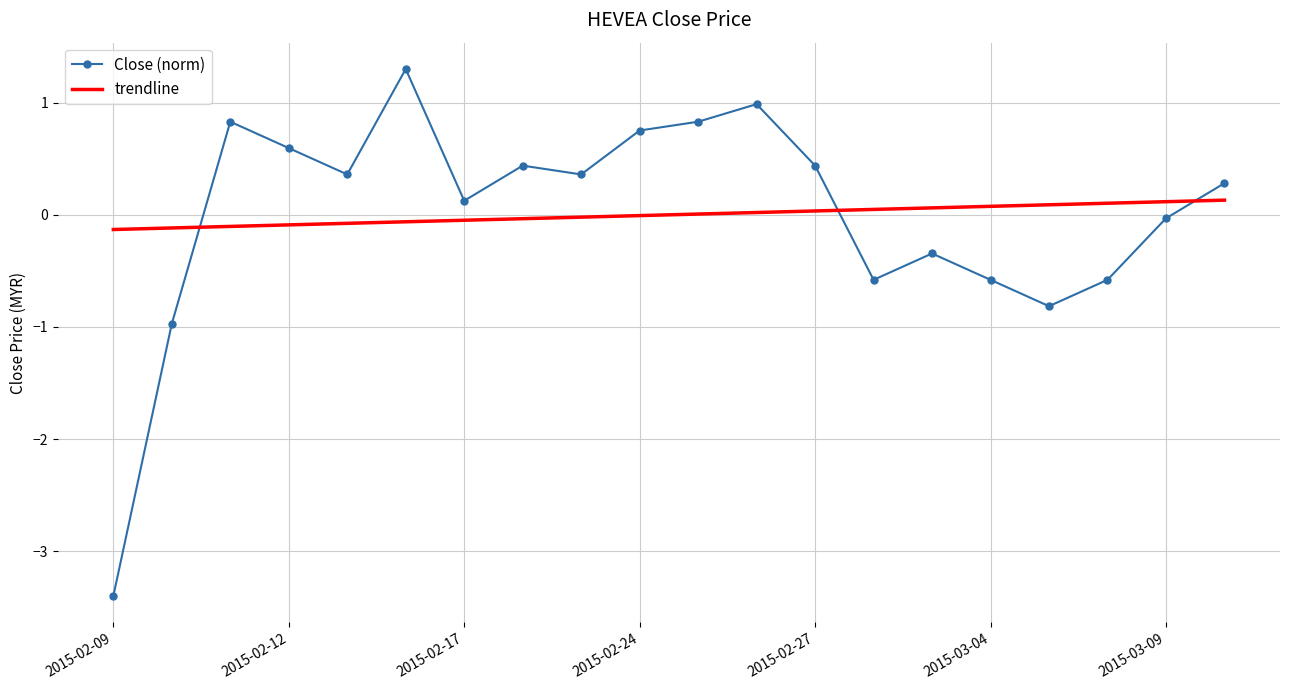

True or false: trendline and Close (norm) cross at least once.

True